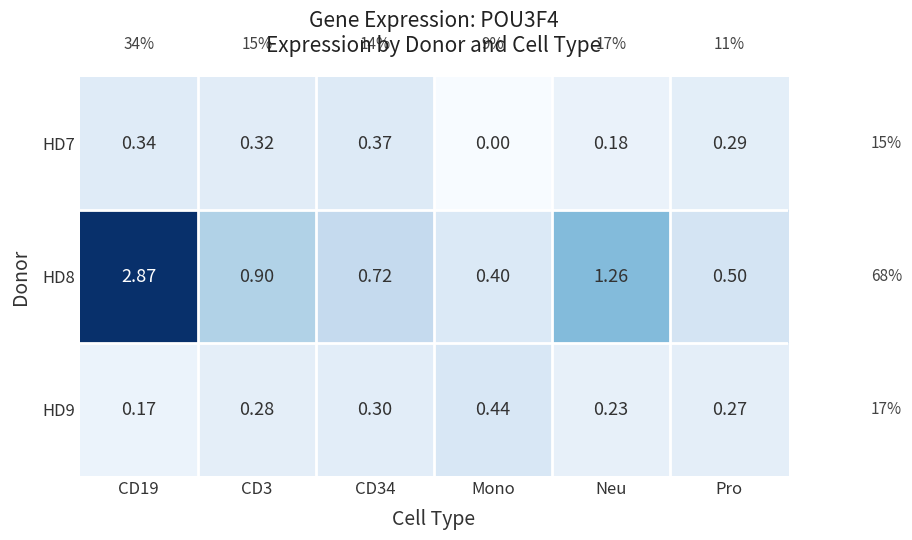

Where is HD7 nearest to the value 0?

Mono